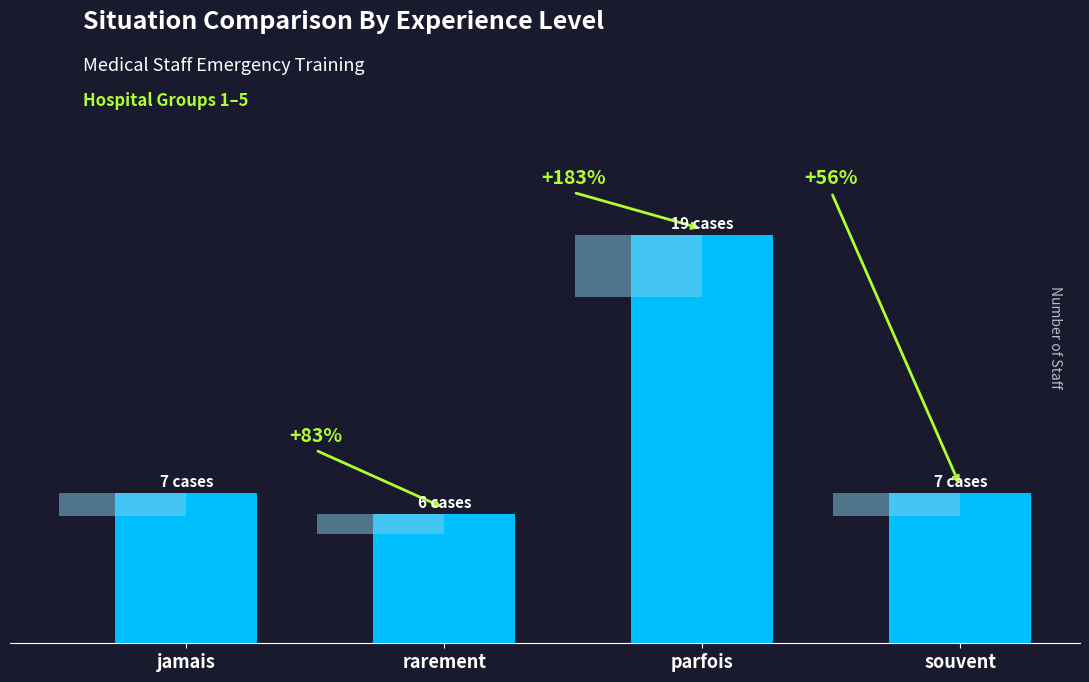

Read the value at souvent, to the nearest 5.

5